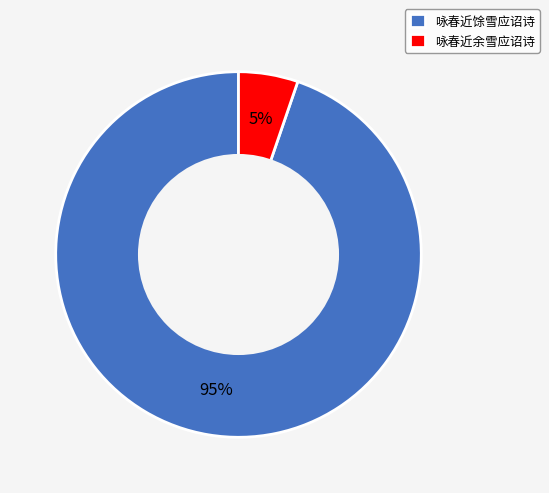

What percentage is the 咏春近馀雪应诏诗 slice, to the nearest percent?

95%